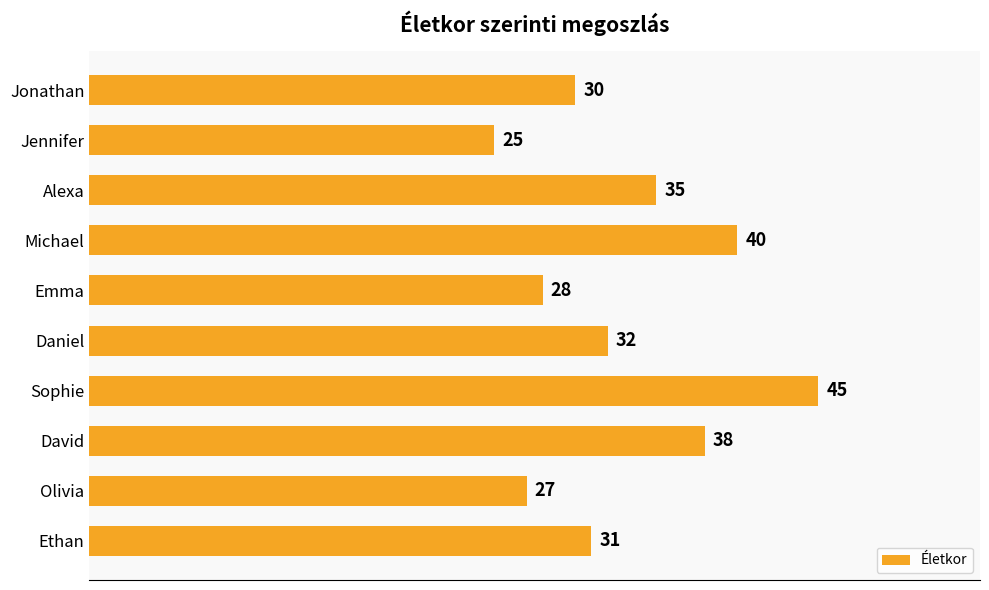

Is it true that the value at Ethan is 31?

True